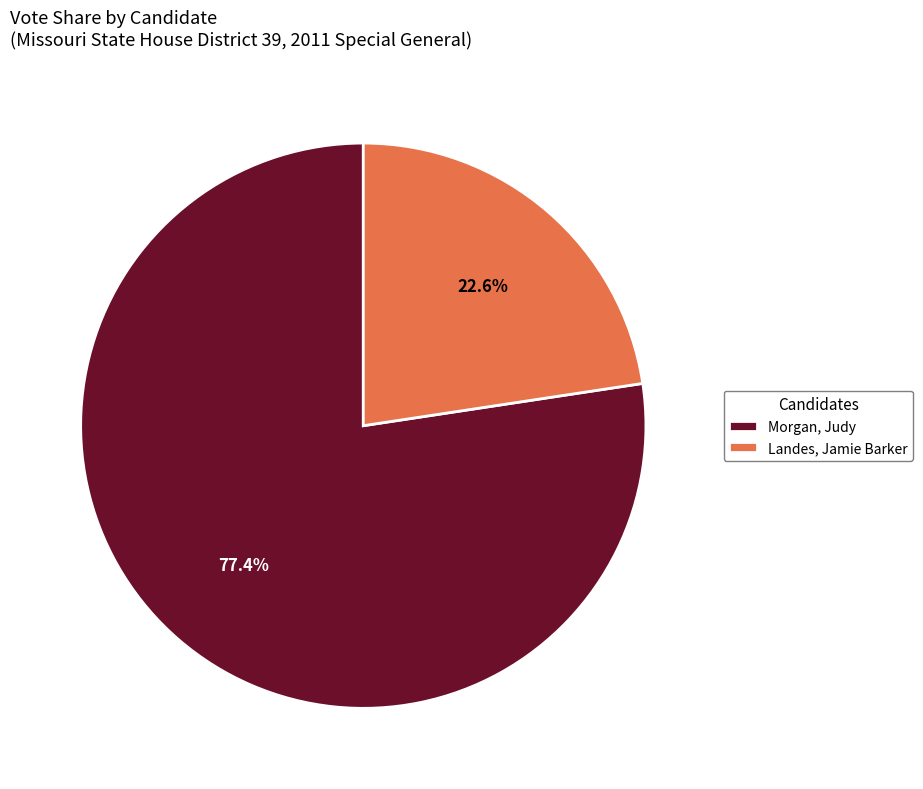

Between Morgan, Judy and Landes, Jamie Barker, which is larger?

Morgan, Judy